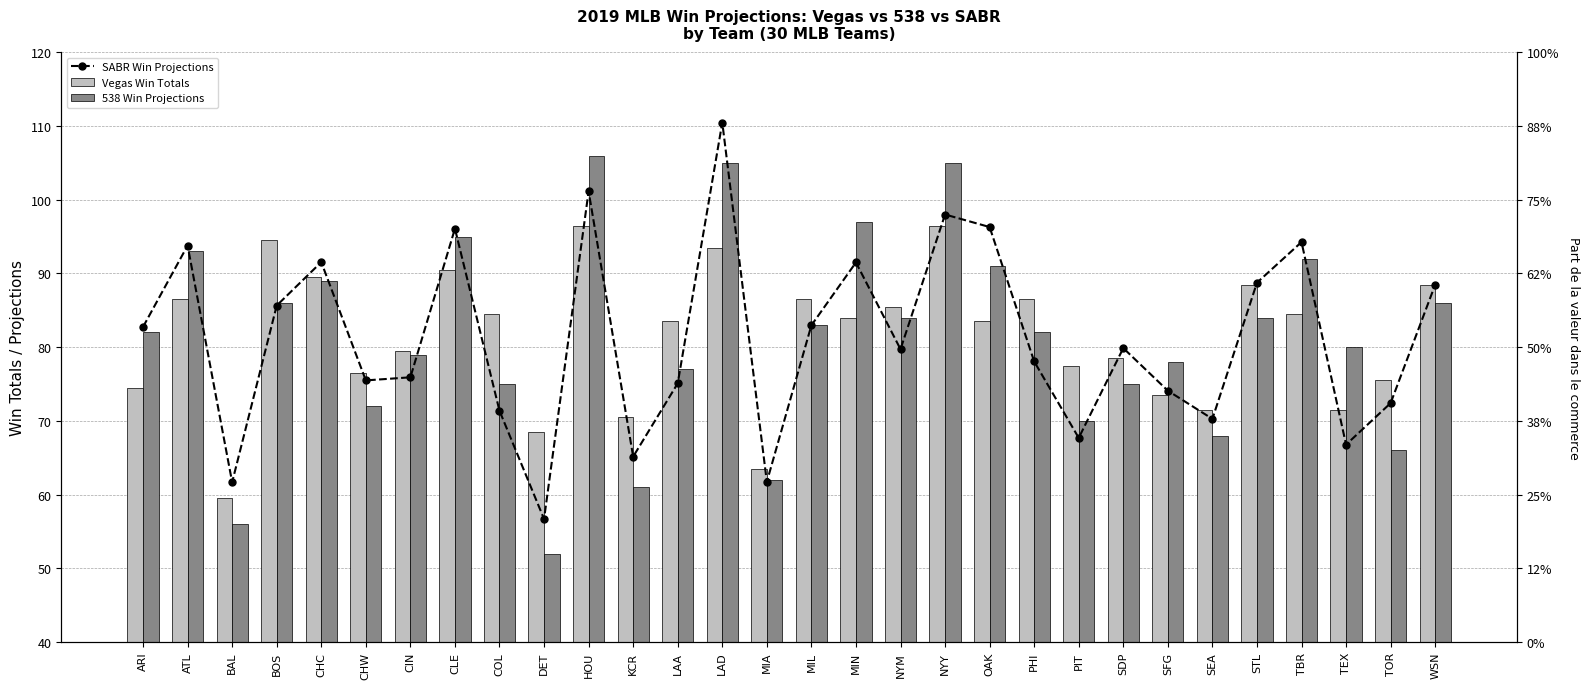

Reading right to left, extract all data points from this chart.

SABR Win Projections: 88.5	72.4	66.8	94.3	88.8	70.3	74.1	79.9	67.7	78.1	96.3	98.0	79.7	91.5	83.0	61.7	110.5	75.1	65.2	101.2	56.7	71.4	96.1	75.9	75.5	91.5	85.7	61.7	93.8	82.8
Vegas Win Totals: 88.5	75.5	71.5	84.5	88.5	71.5	73.5	78.5	77.5	86.5	83.5	96.5	85.5	84.0	86.5	63.5	93.5	83.5	70.5	96.5	68.5	84.5	90.5	79.5	76.5	89.5	94.5	59.5	86.5	74.5
538 Win Projections: 86.0	66.0	80.0	92.0	84.0	68.0	78.0	75.0	70.0	82.0	91.0	105.0	84.0	97.0	83.0	62.0	105.0	77.0	61.0	106.0	52.0	75.0	95.0	79.0	72.0	89.0	86.0	56.0	93.0	82.0